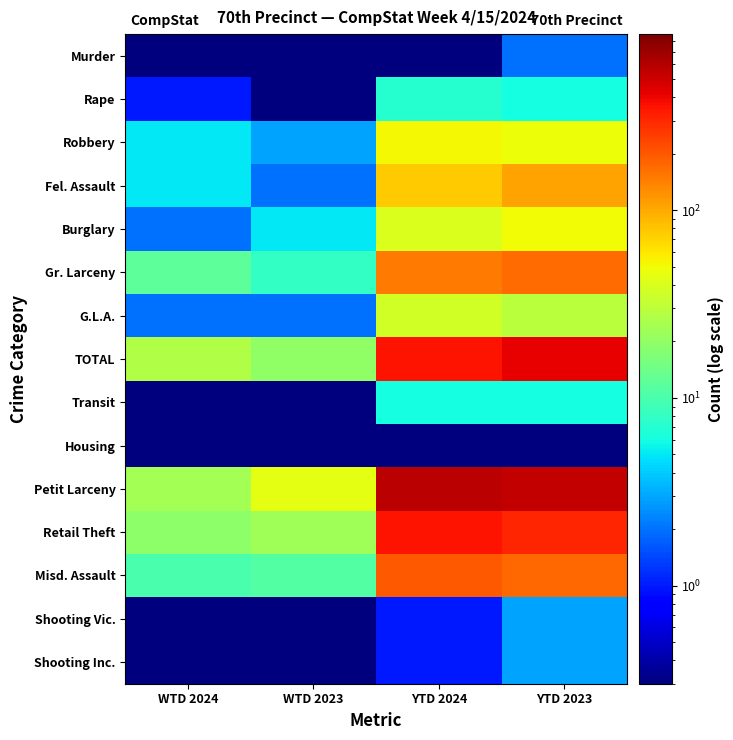

Which label corresponds to the smallest value in the chart?

WTD 2024